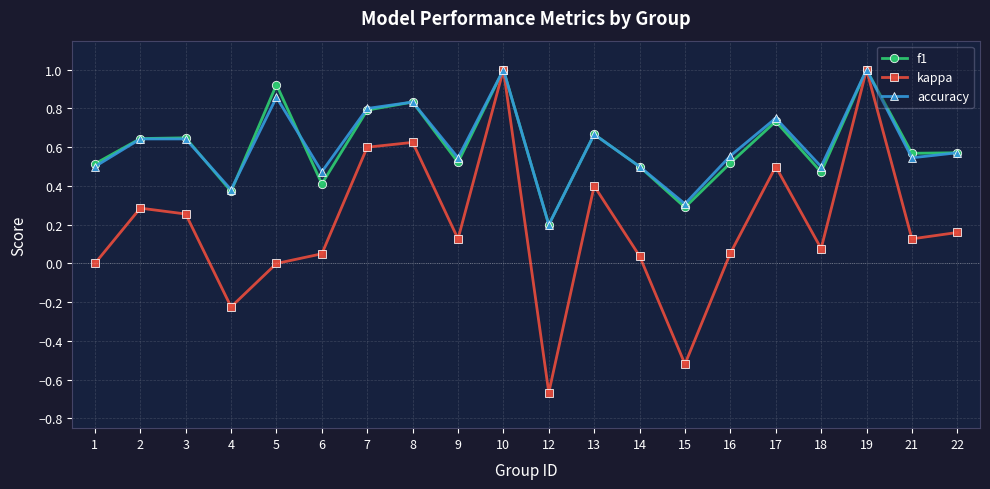

True or false: f1 has more than 0 interior local peaks.

True